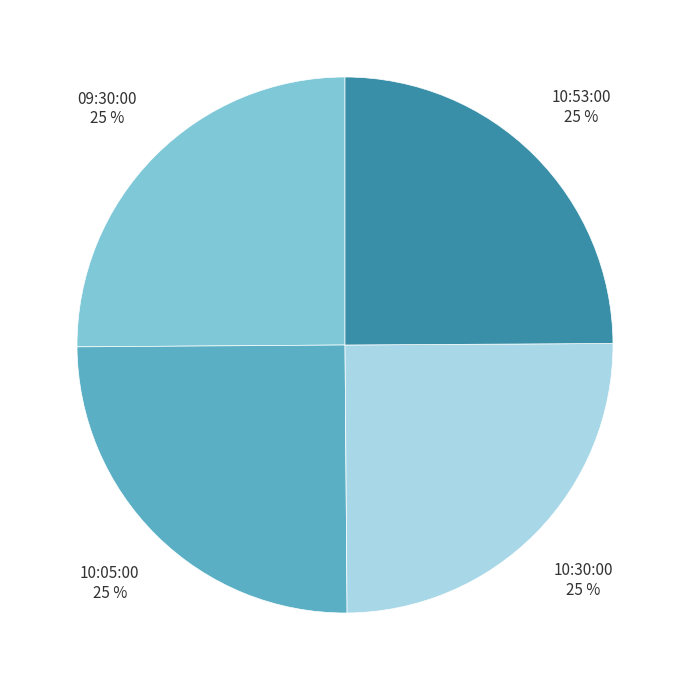

True or false: 09:30:00 accounts for 39% of the total.

False